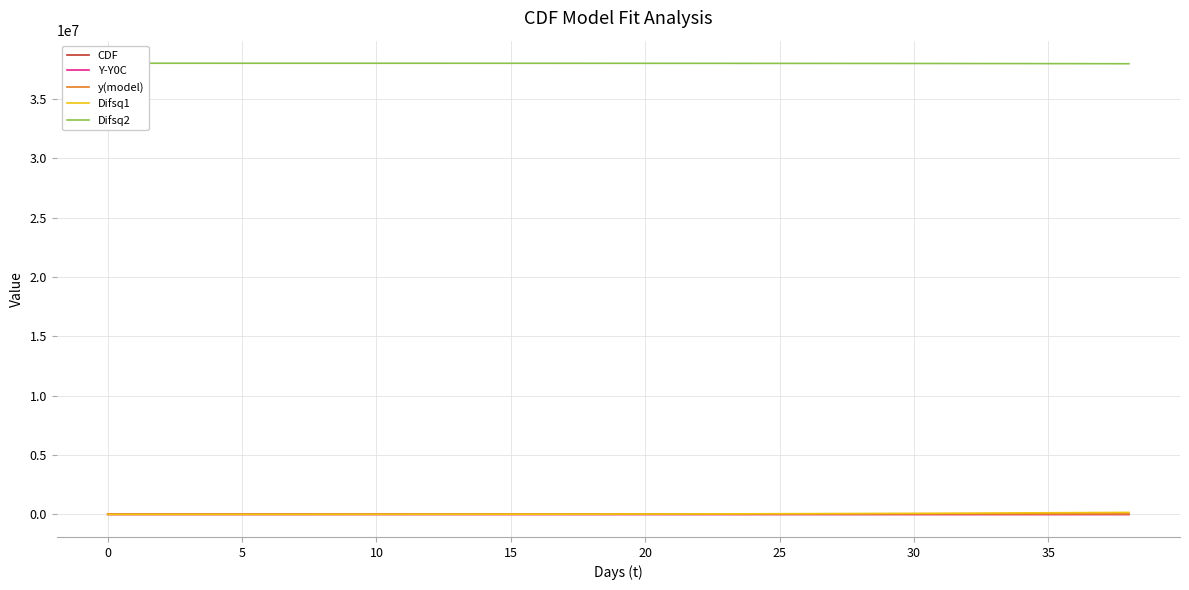

How many data points in CDF are less than 2098?

19